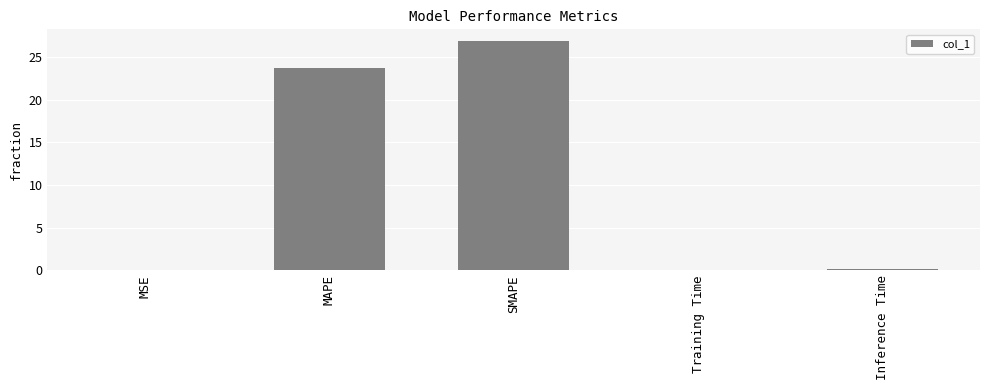

Between MSE and SMAPE, which is larger?

SMAPE